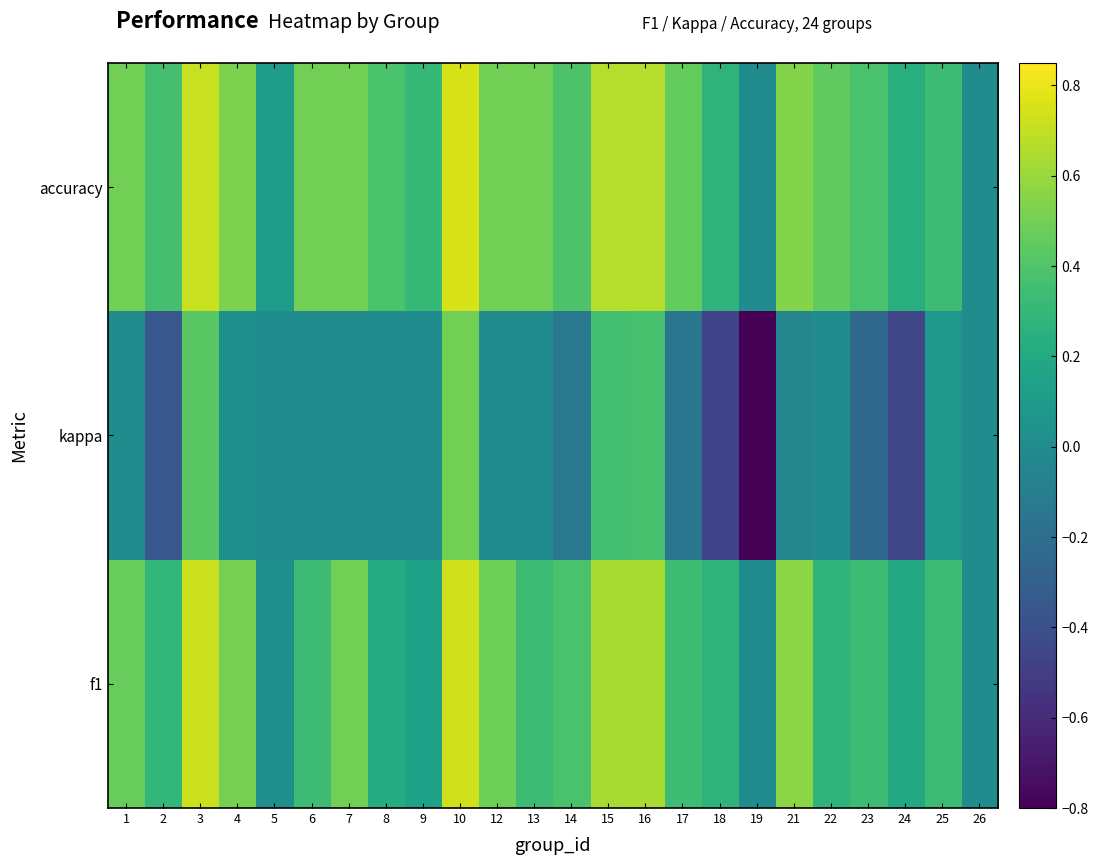

Reading left to right, what are all the values shown in this chart?

f1: 1=0.5	2=0.3	3=0.7	4=0.5	5=0.0	6=0.3	7=0.5	8=0.2	9=0.1	10=0.7	12=0.5	13=0.3	14=0.4	15=0.6	16=0.6	17=0.3	18=0.3	19=0.0	21=0.6	22=0.3	23=0.3	24=0.2	25=0.3	26=0.0
kappa: 1=0.0	2=-0.4	3=0.4	4=0.0	5=0.0	6=0.0	7=0.0	8=0.0	9=0.0	10=0.5	12=0.0	13=0.0	14=-0.1	15=0.4	16=0.4	17=-0.2	18=-0.5	19=-0.8	21=-0.0	22=0.0	23=-0.2	24=-0.5	25=0.1	26=0.0
accuracy: 1=0.5	2=0.4	3=0.7	4=0.5	5=0.1	6=0.5	7=0.5	8=0.4	9=0.3	10=0.8	12=0.5	13=0.5	14=0.4	15=0.7	16=0.7	17=0.5	18=0.3	19=0.0	21=0.5	22=0.4	23=0.4	24=0.2	25=0.3	26=0.0